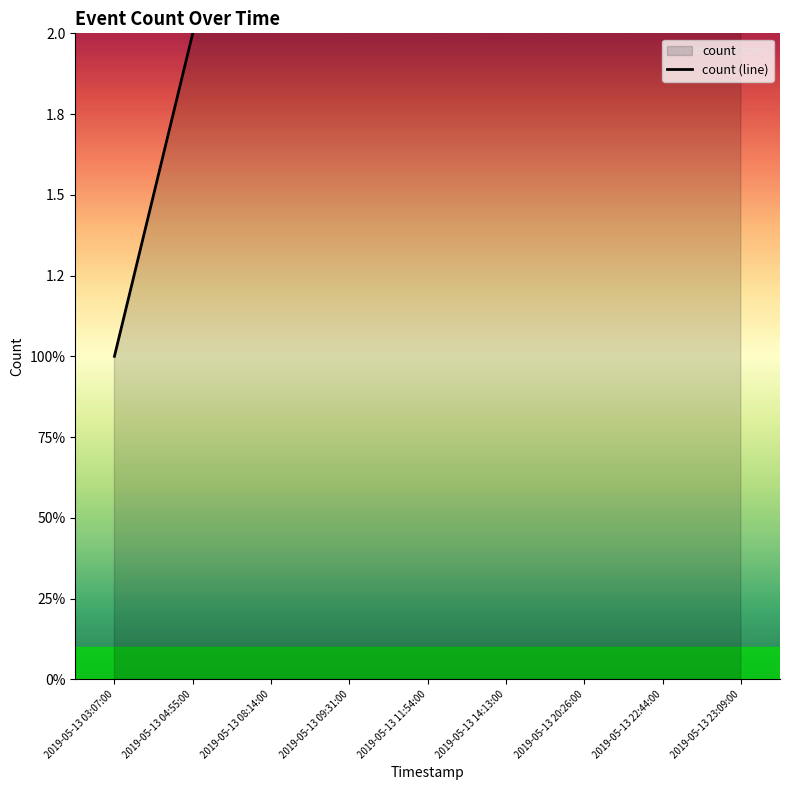

Which category has the lowest value across all series?

2019-05-13 03:07:00